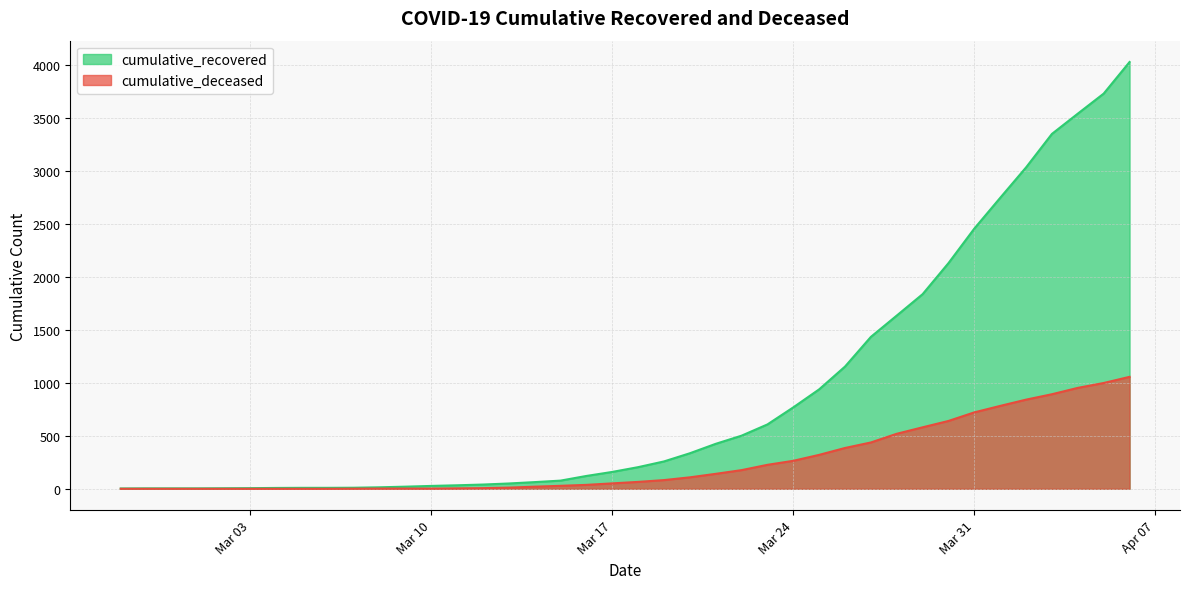

Does the chart display data point markers on the line(s)?

No